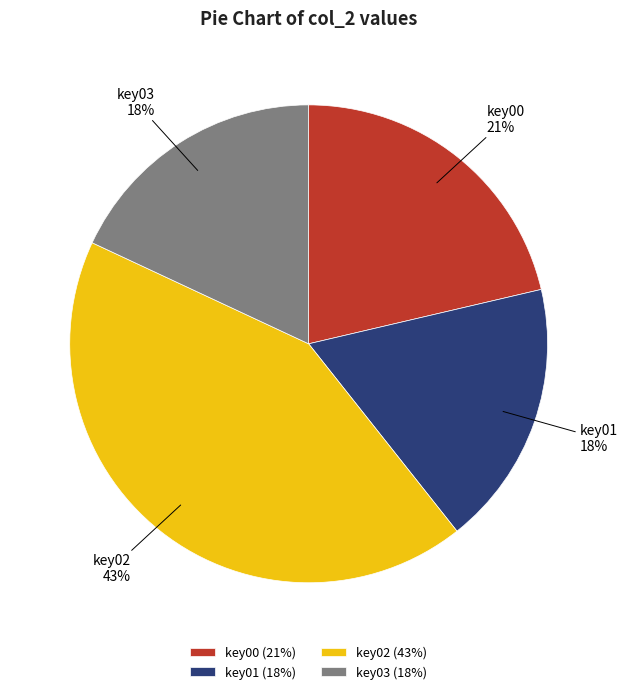

How many segments does this pie chart have?

4